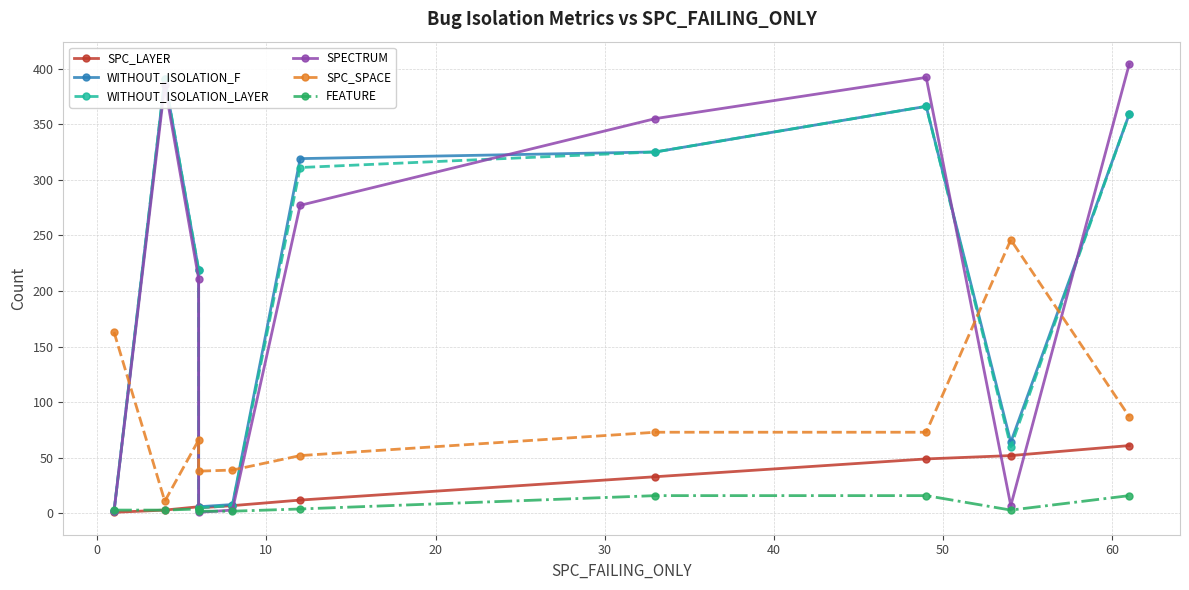

True or false: SPECTRUM has a value of 5 at 70.

False